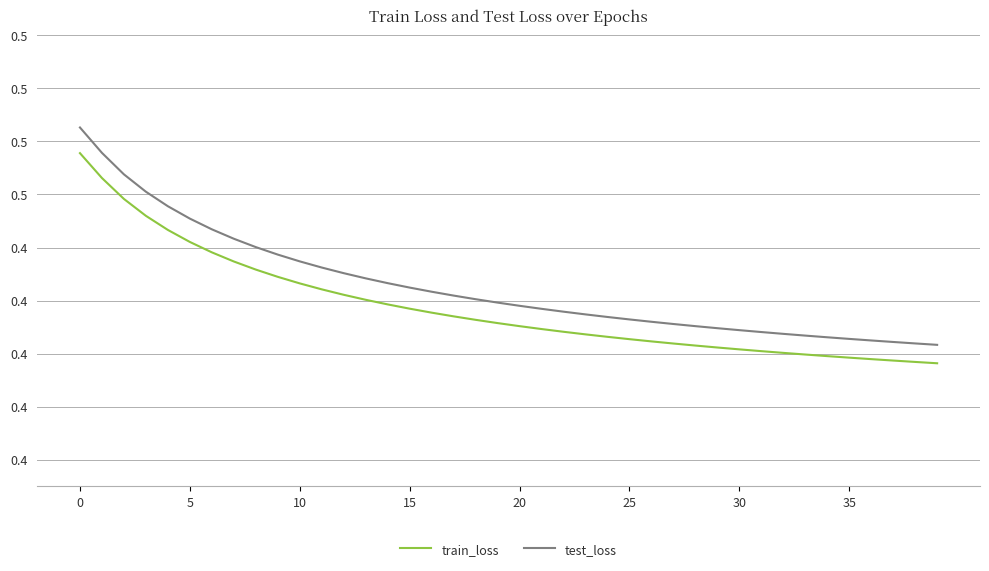

At how many categories does at least one series exceed 0?

40